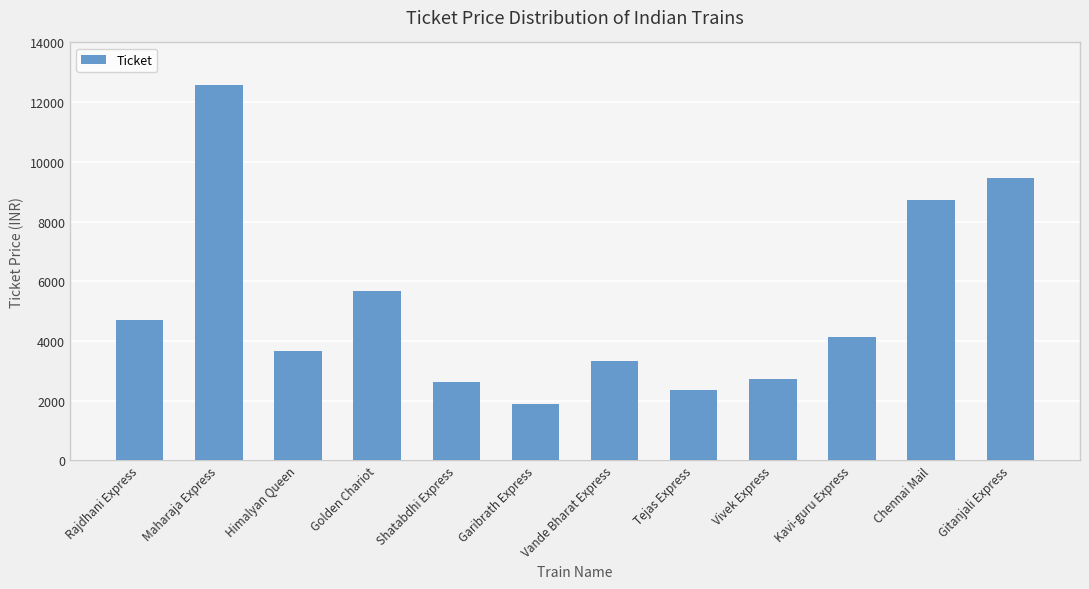

What is the maximum value shown in the chart?

12560